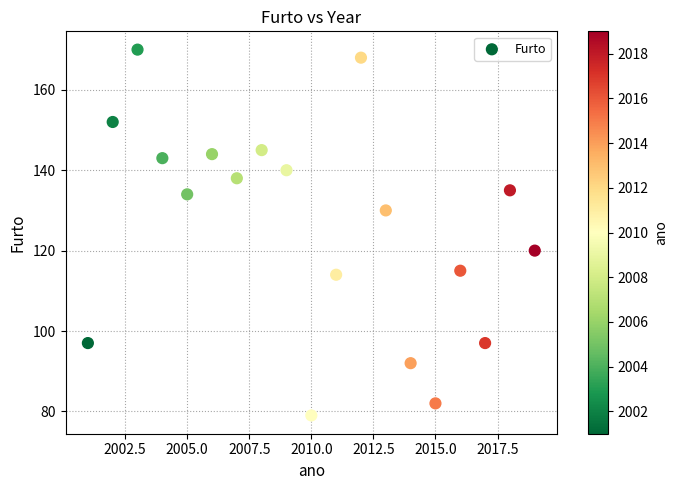

What is the range of Y values (max minus min)?

91